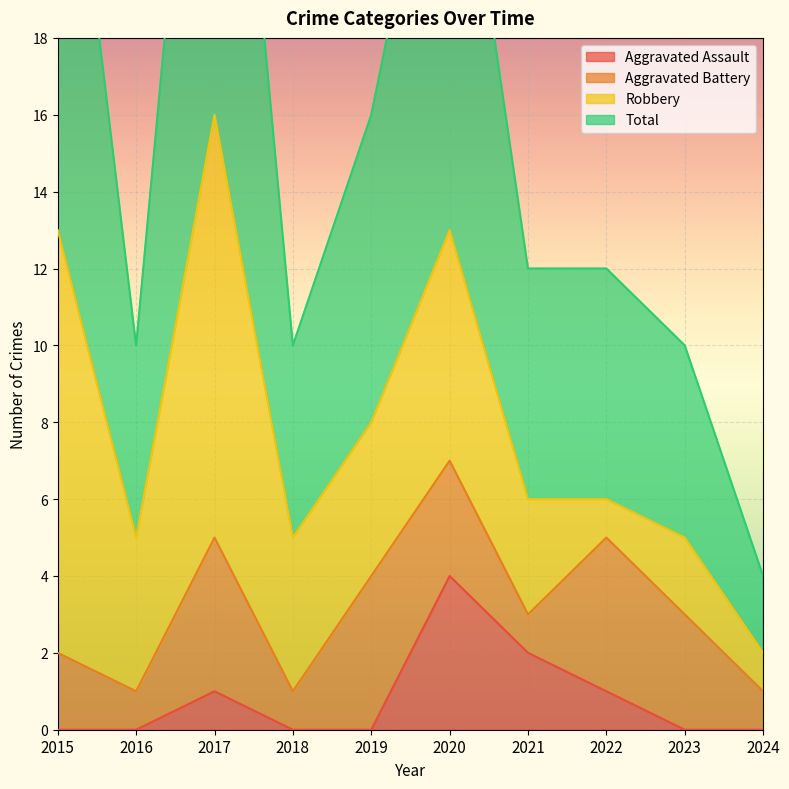

True or false: Aggravated Assault has a value of 4 at 2020.

True